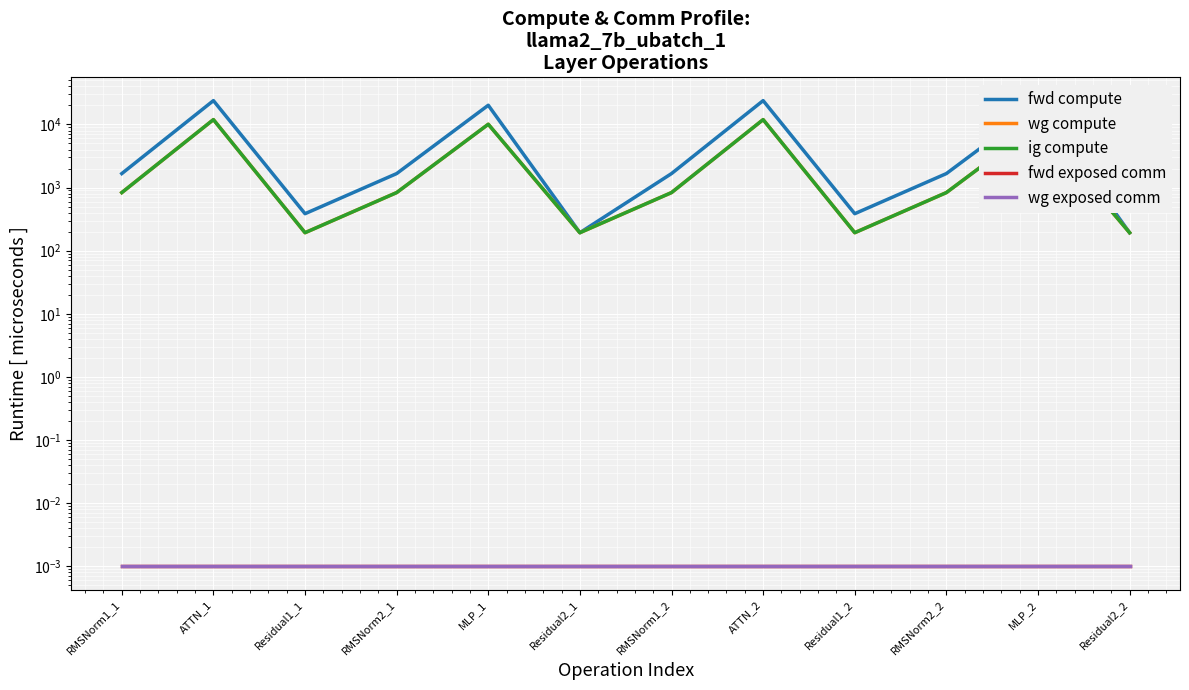

What value does the ig compute series have at ATTN_2?

11898.9